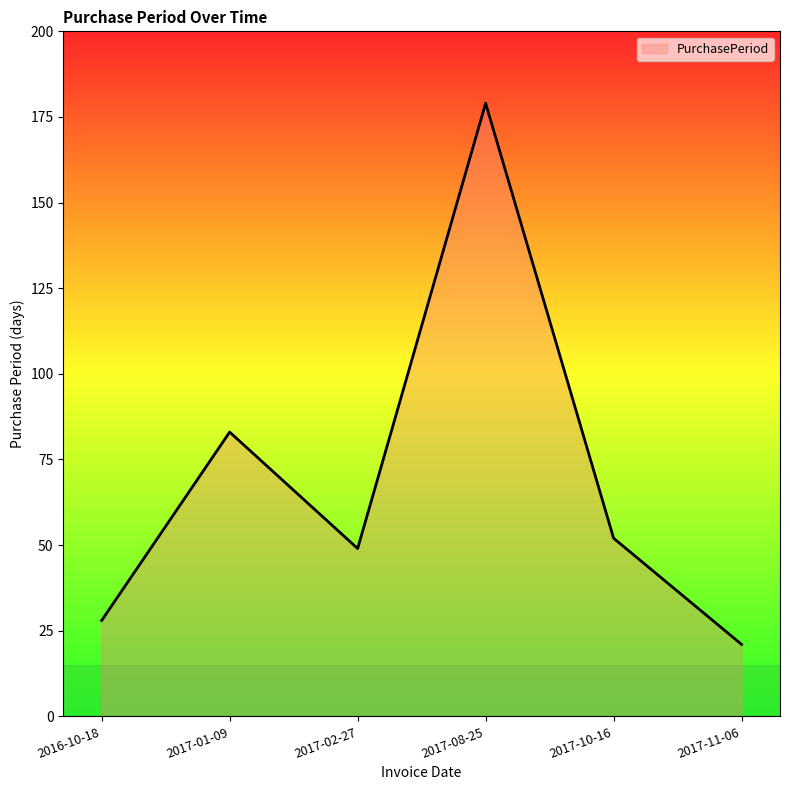

At which category does the data reach its first local peak?

2017-01-09